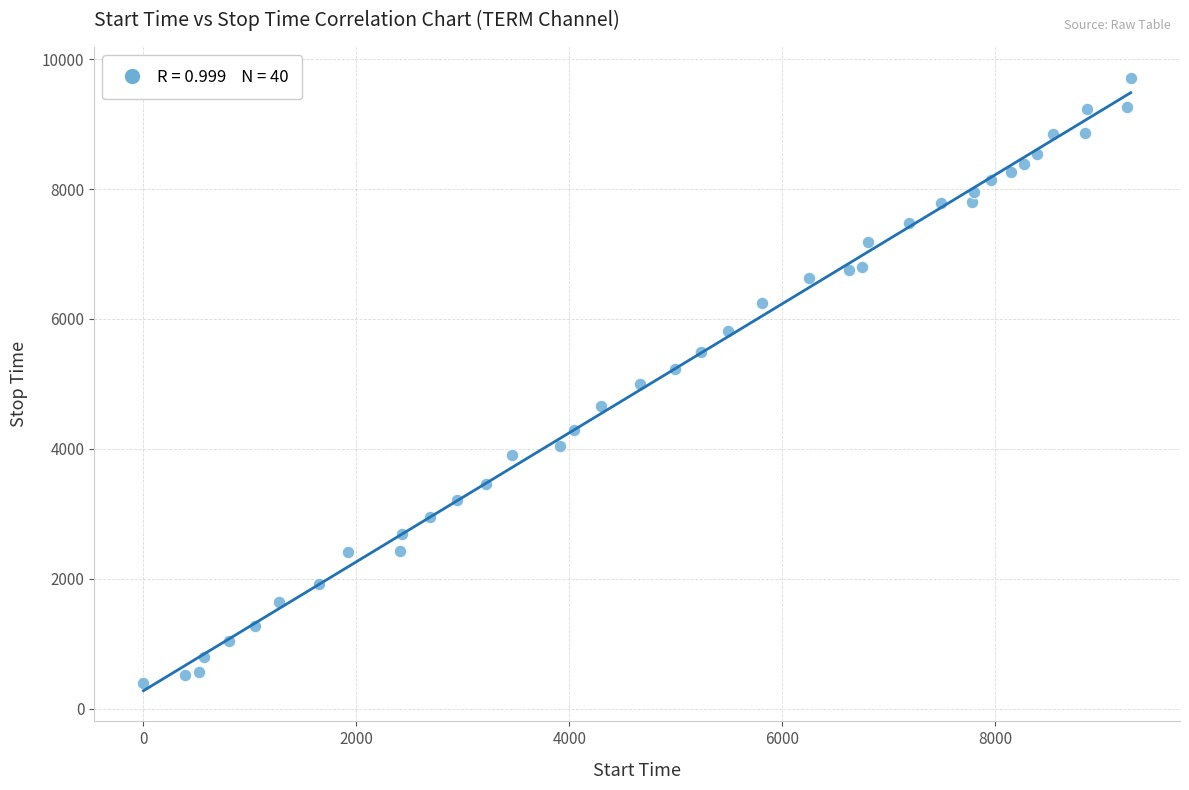

What is the range of X values (max minus min)?

9270